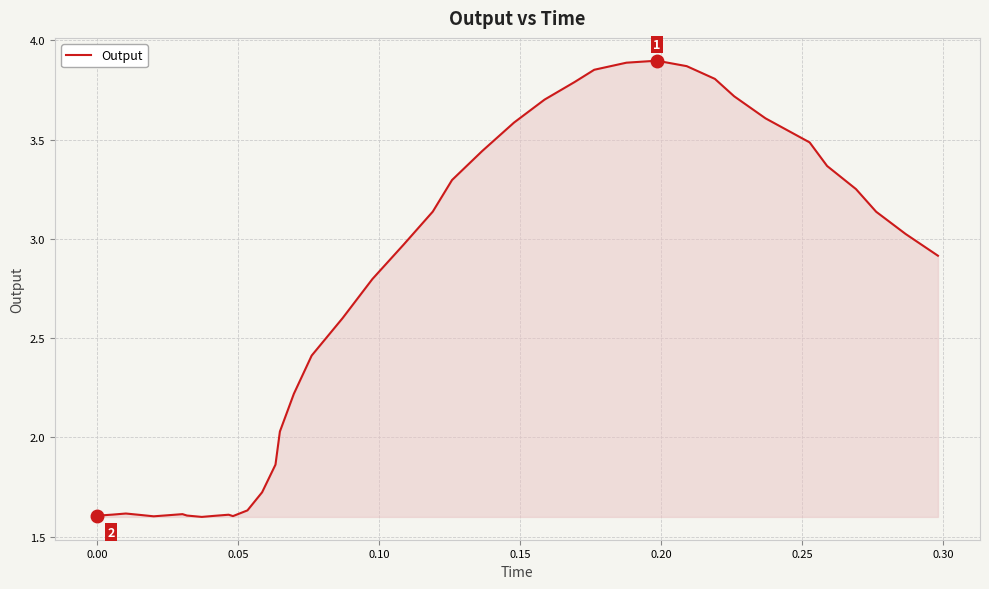

What is the difference between the maximum and minimum values?

2.3